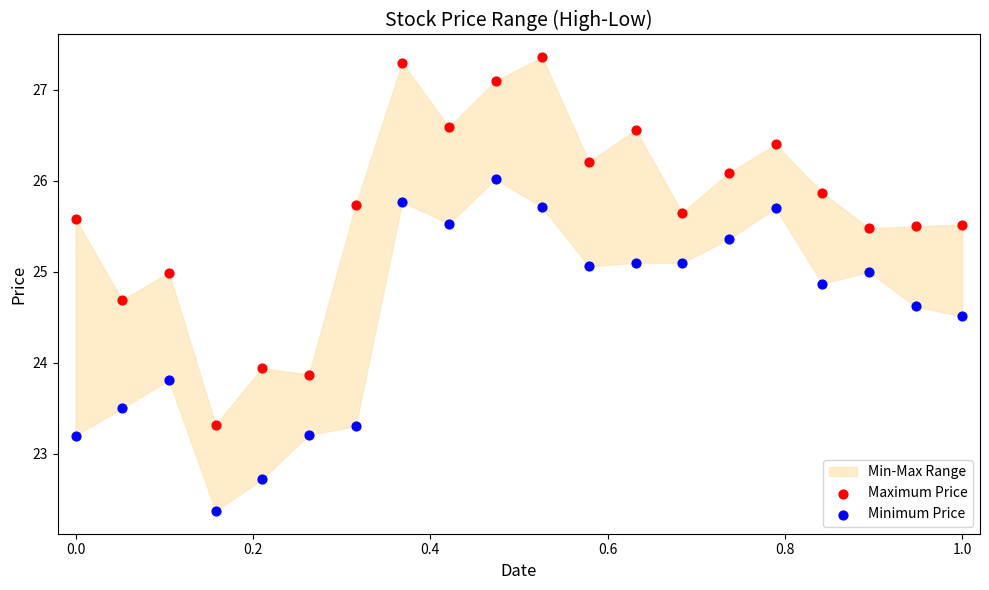

What is the X range (max minus min) for the scatter plot?

1.0